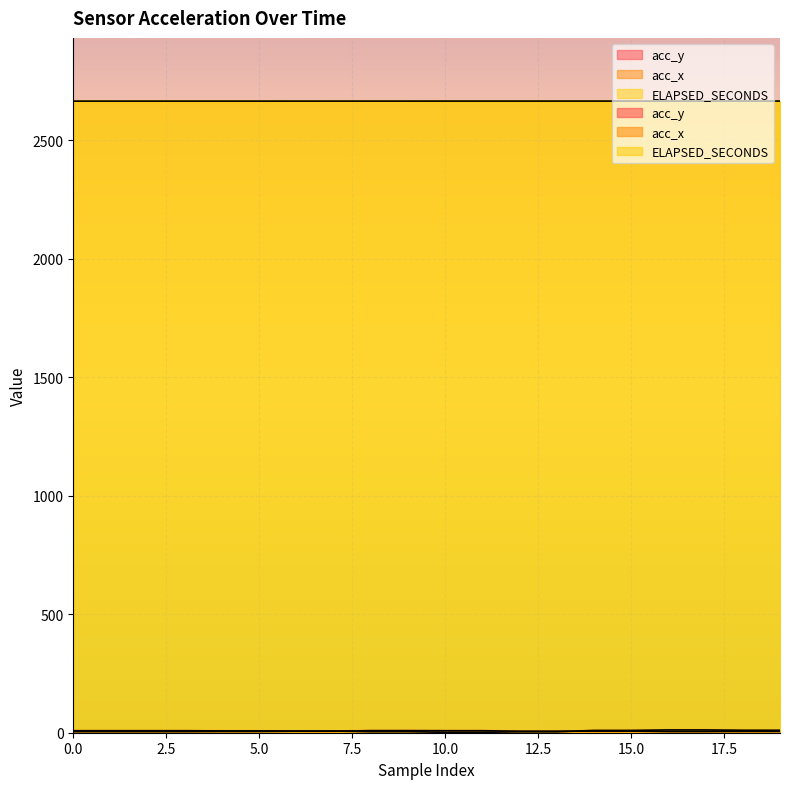

What is the maximum value for acc_x?

11.7